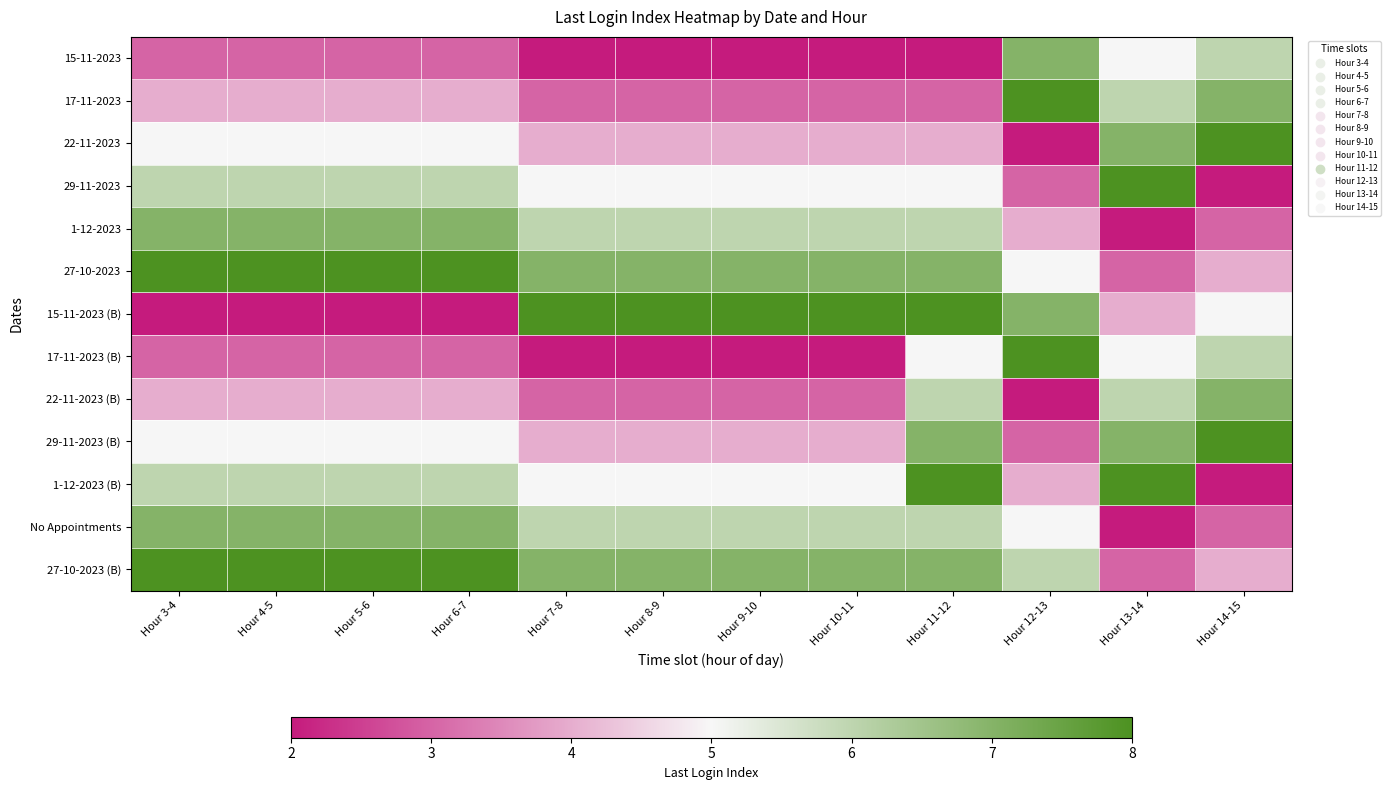

At which category is the sum across all series the highest?

Hour 11-12